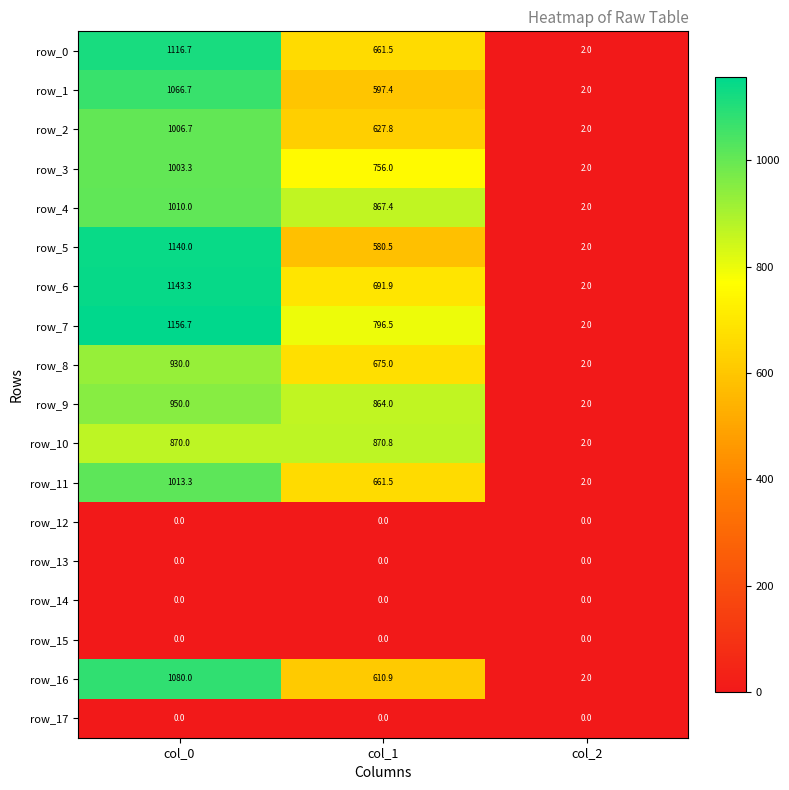

Reading left to right, list all the values displayed in this chart.

row_0: col_0=1116.7	col_1=661.5	col_2=2.0
row_1: col_0=1066.7	col_1=597.4	col_2=2.0
row_2: col_0=1006.7	col_1=627.8	col_2=2.0
row_3: col_0=1003.3	col_1=756.0	col_2=2.0
row_4: col_0=1010.0	col_1=867.4	col_2=2.0
row_5: col_0=1140.0	col_1=580.5	col_2=2.0
row_6: col_0=1143.3	col_1=691.9	col_2=2.0
row_7: col_0=1156.7	col_1=796.5	col_2=2.0
row_8: col_0=930.0	col_1=675.0	col_2=2.0
row_9: col_0=950.0	col_1=864.0	col_2=2.0
row_10: col_0=870.0	col_1=870.8	col_2=2.0
row_11: col_0=1013.3	col_1=661.5	col_2=2.0
row_12: col_0=0.0	col_1=0.0	col_2=0.0
row_13: col_0=0.0	col_1=0.0	col_2=0.0
row_14: col_0=0.0	col_1=0.0	col_2=0.0
row_15: col_0=0.0	col_1=0.0	col_2=0.0
row_16: col_0=1080.0	col_1=610.9	col_2=2.0
row_17: col_0=0.0	col_1=0.0	col_2=0.0